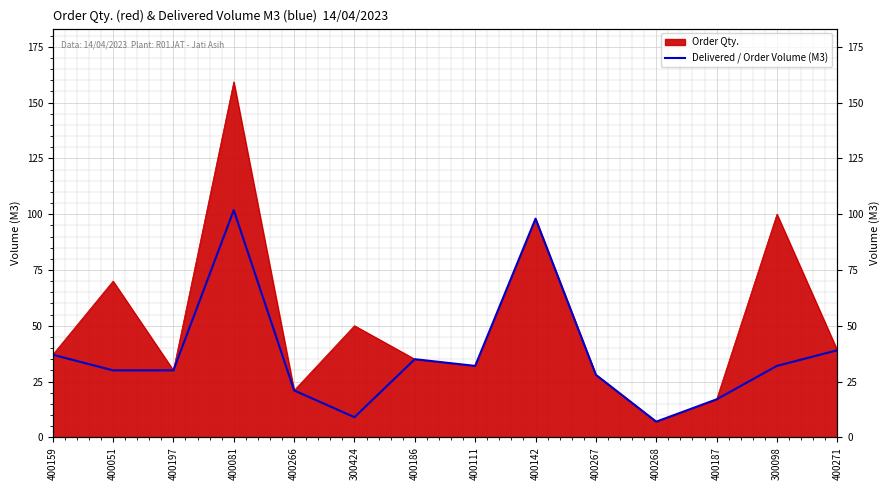

What is the difference between the values at 400081 and 400268?

94.8